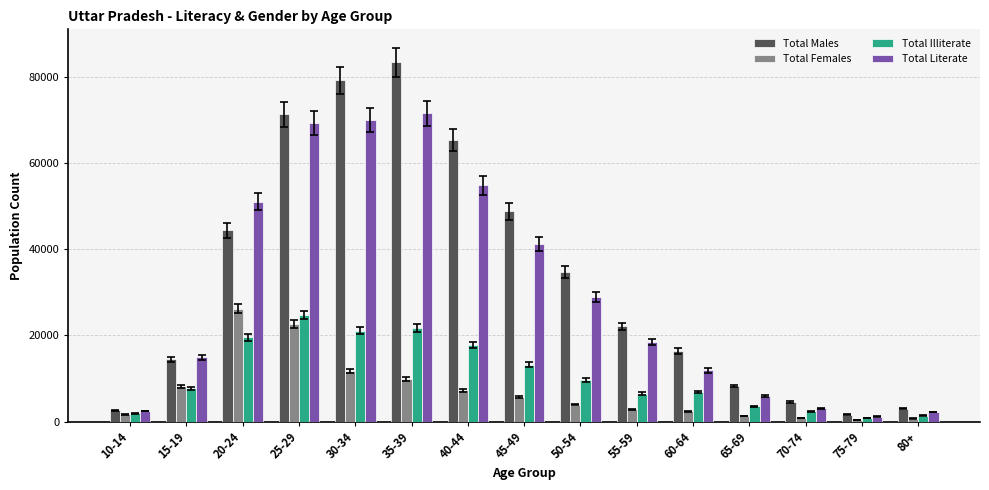

The Total Males series shows 21386 at 15-19. True or false?

False